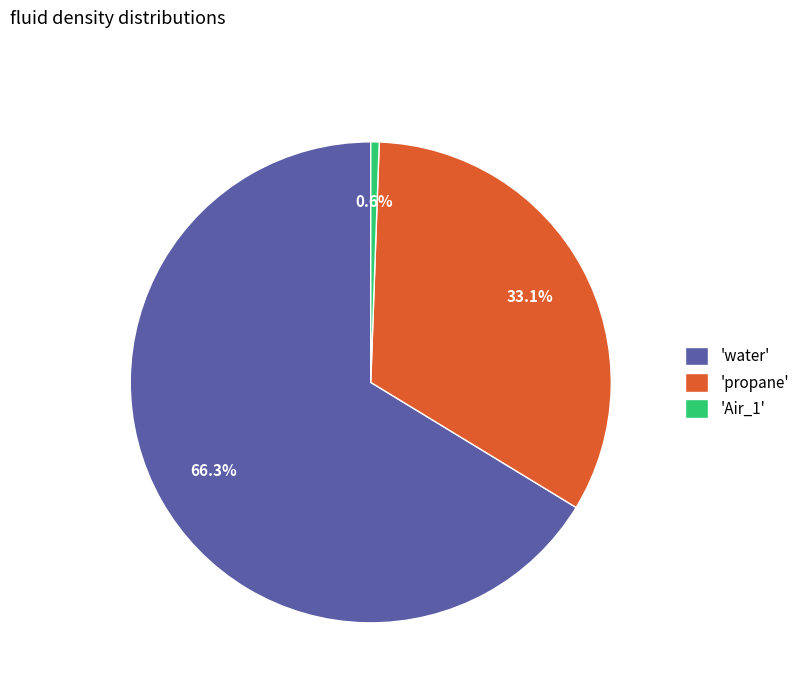

Between 'water' and 'Air_1', which is larger?

'water'